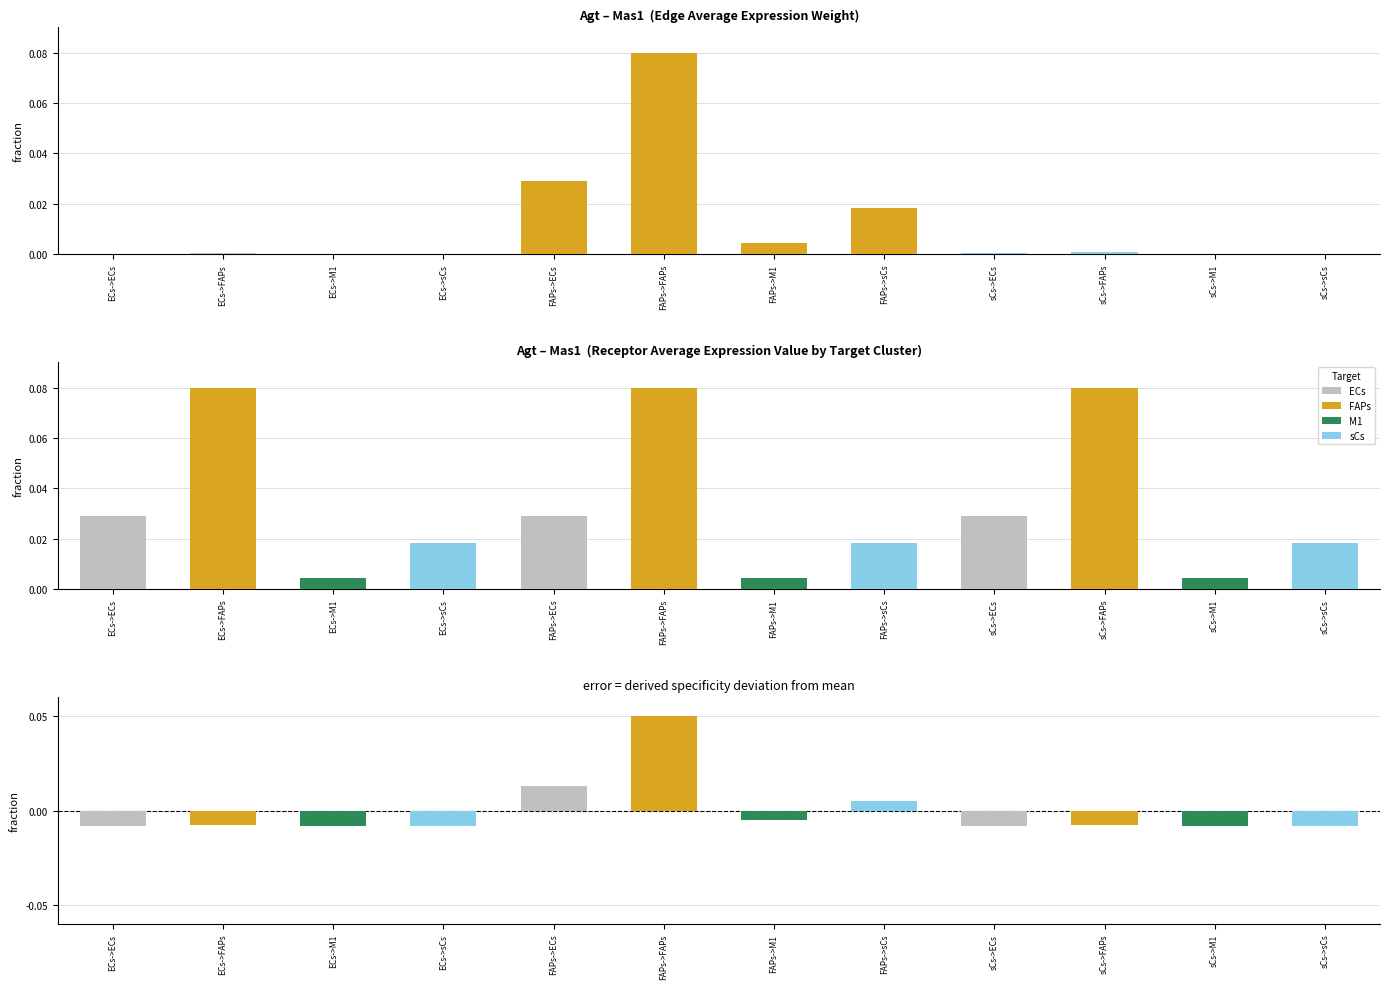

Rank the series at FAPs->sCs from highest to lowest value.

Edge avg expr weight, sCs, Edge avg expr derived spec (centered), ECs, FAPs, M1